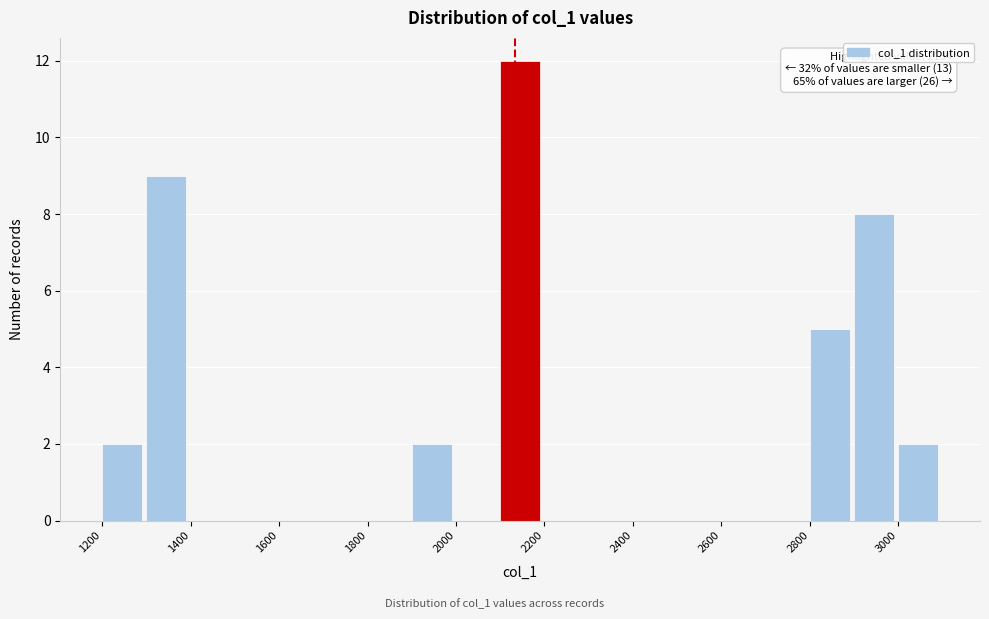

Which range on the x-axis has the tallest bar?

2100 to 2200